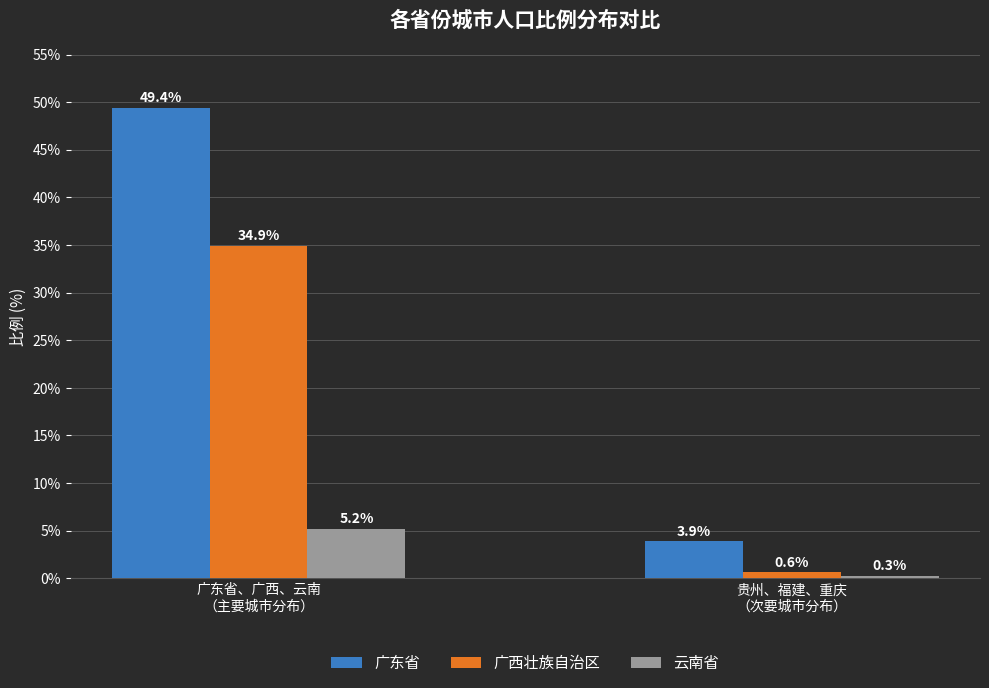

Rank the series at 广东省、广西、云南
（主要城市分布） from lowest to highest value.

云南省, 广西壮族自治区, 广东省